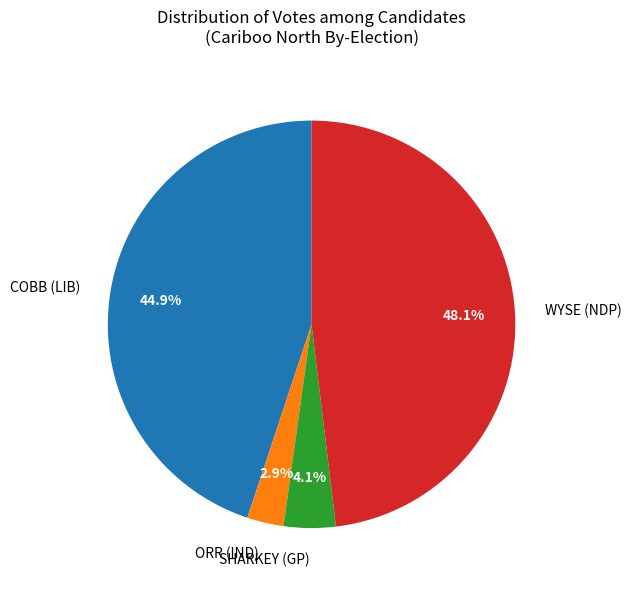

Between COBB (LIB) and ORR (IND), which is larger?

COBB (LIB)